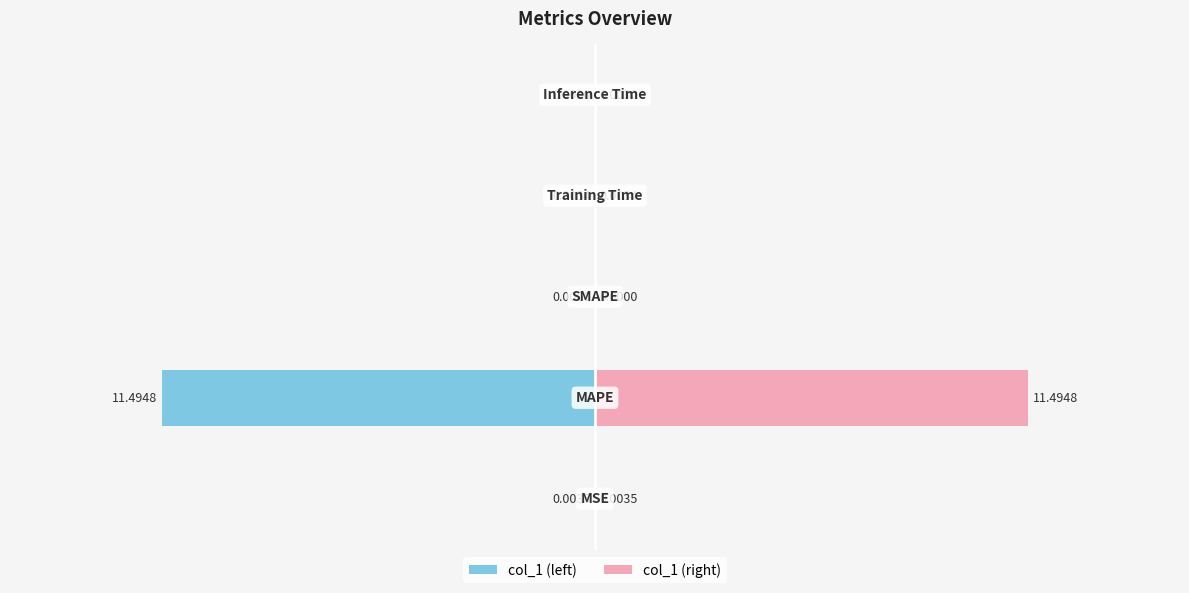

Rank the series at 4 from highest to lowest value.

col_1 (right), col_1 (left)